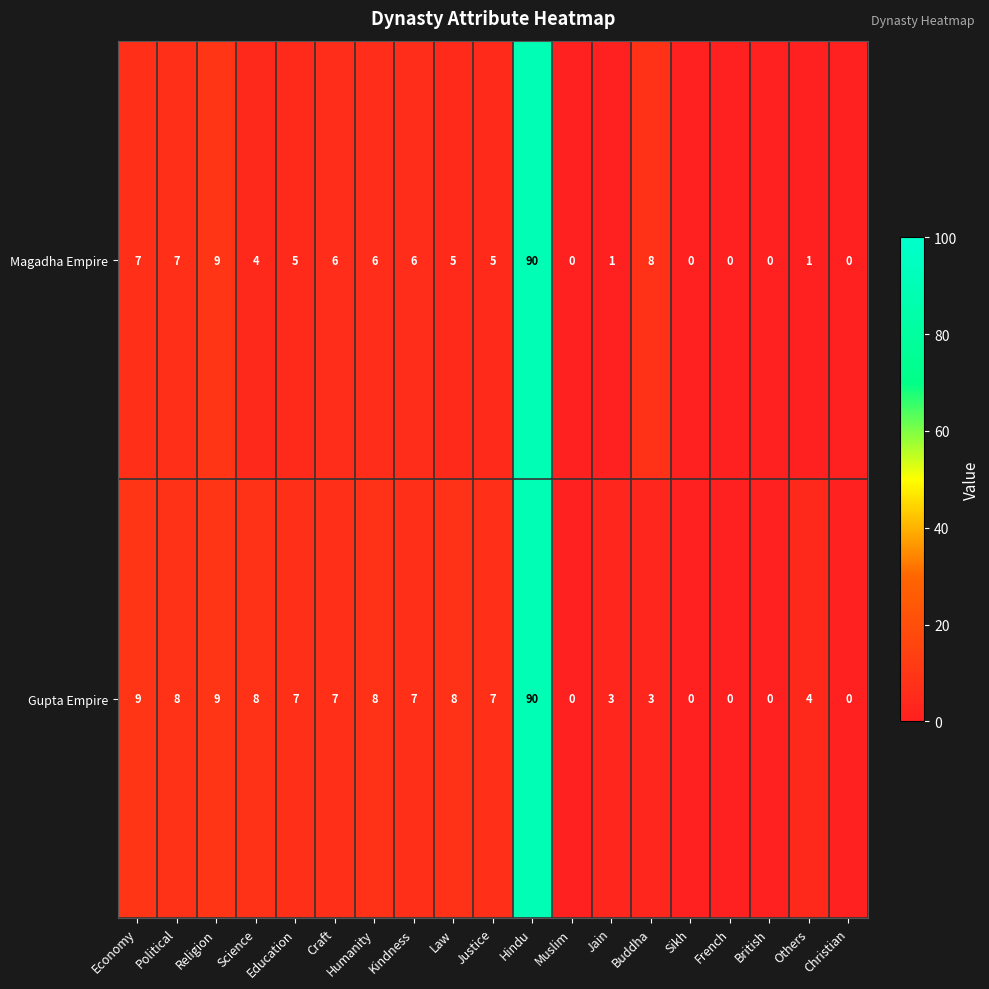

Which series changed the most between Political and Jain?

Magadha Empire